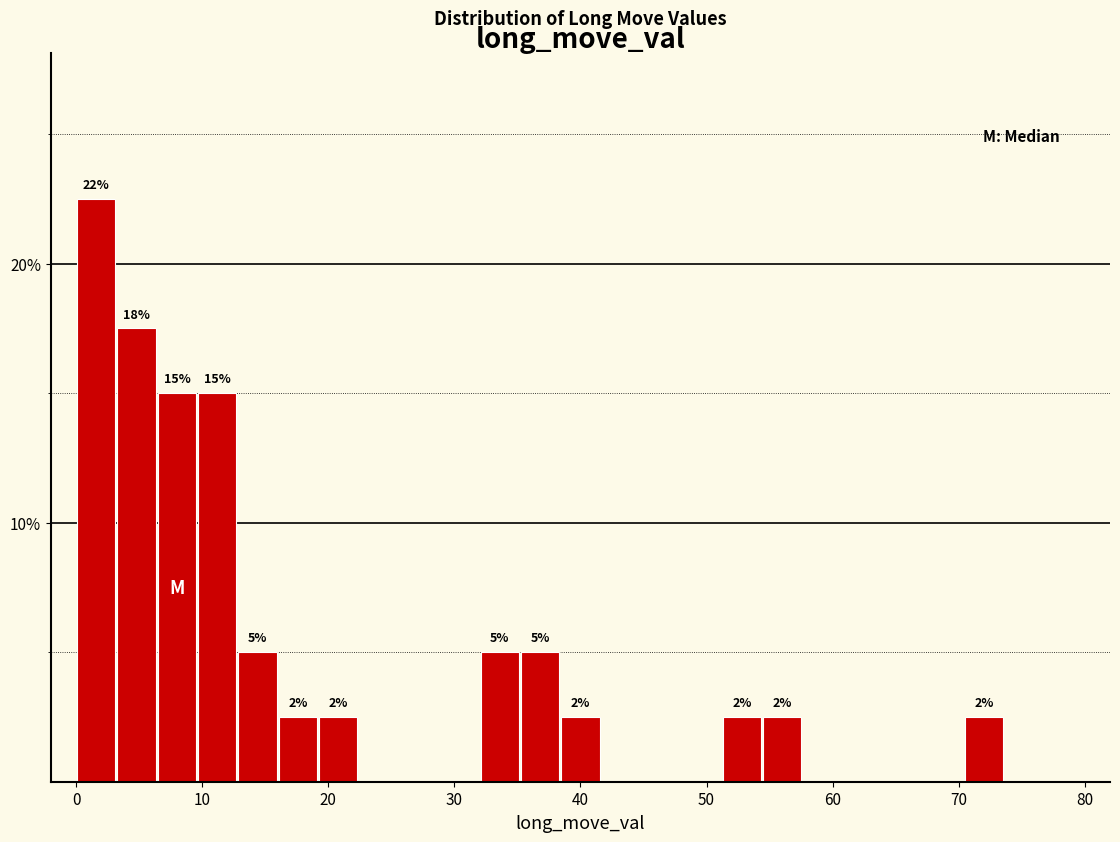

Around what value on the x-axis is the tallest bar? Give the approximate position of its centre, as read against the axis.

2